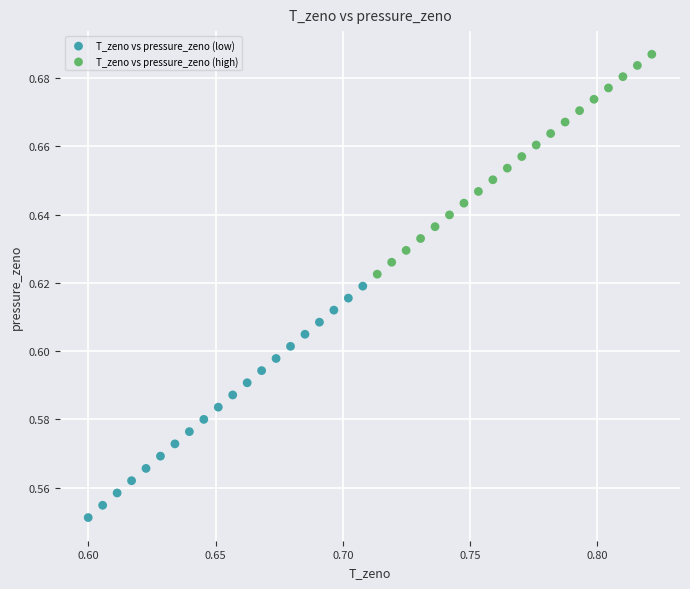

Which series has the widest spread of Y values?

T_zeno vs pressure_zeno (low)